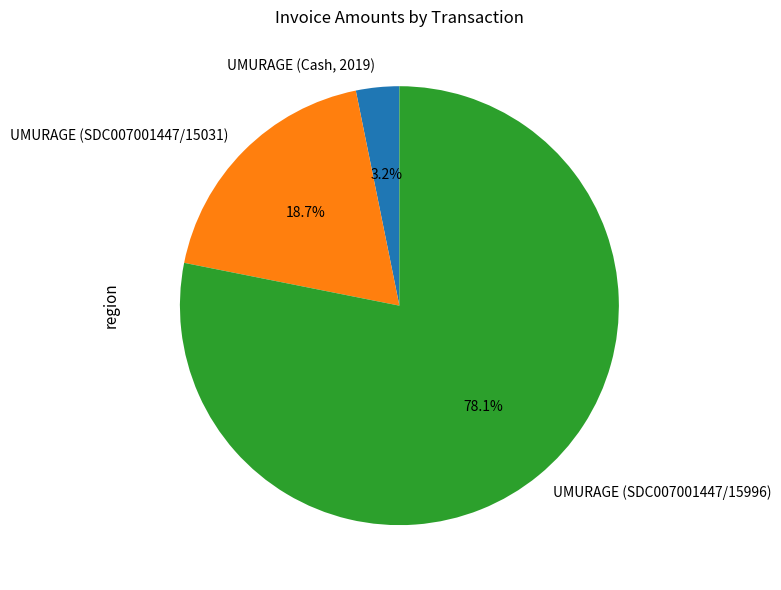

What percentage is NOT represented by UMURAGE (SDC007001447/15996)?

21.9%